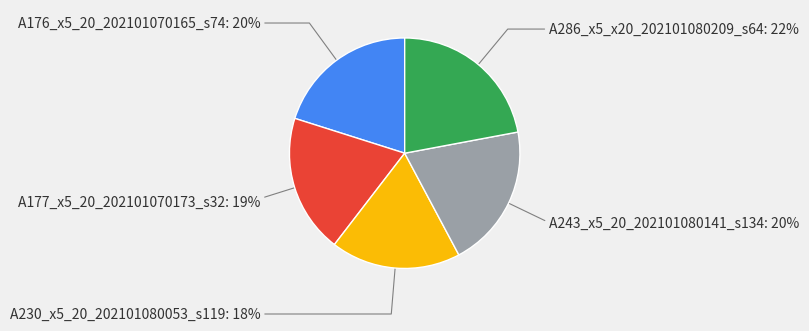

To the nearest percent, what is the average slice percentage?

20%